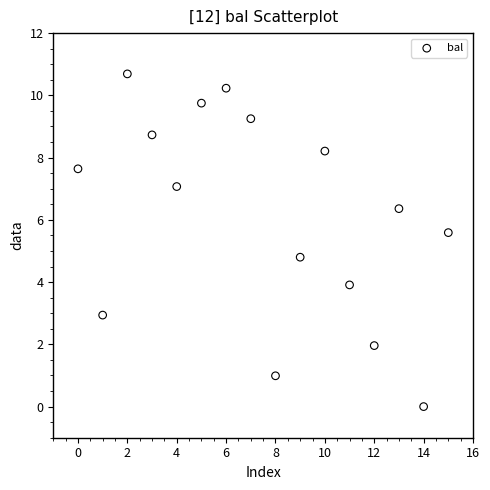

What is the range of Y values (max minus min)?

10.7